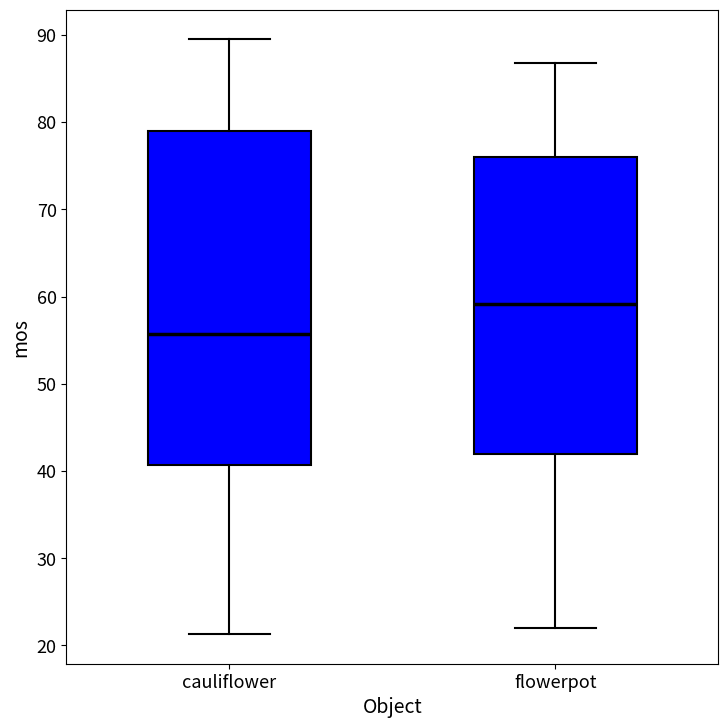

Comparing the boxes themselves (not the whiskers), which one is the tallest?

cauliflower